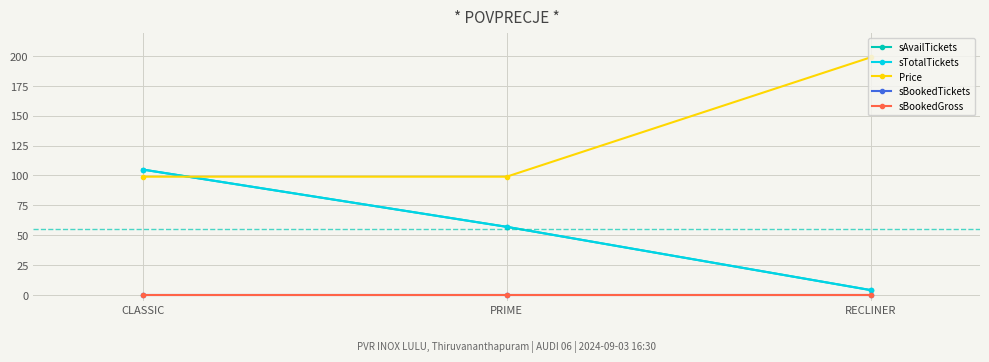

Is this an area chart (filled region under the line)?

No